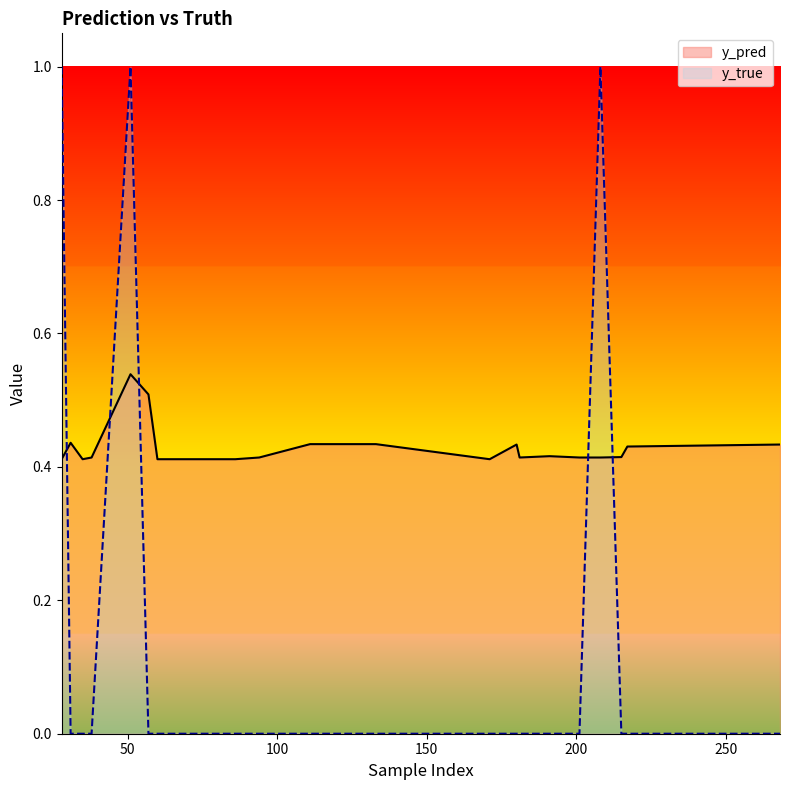

What is the value of the y_pred point at the 7th from the left?

0.4